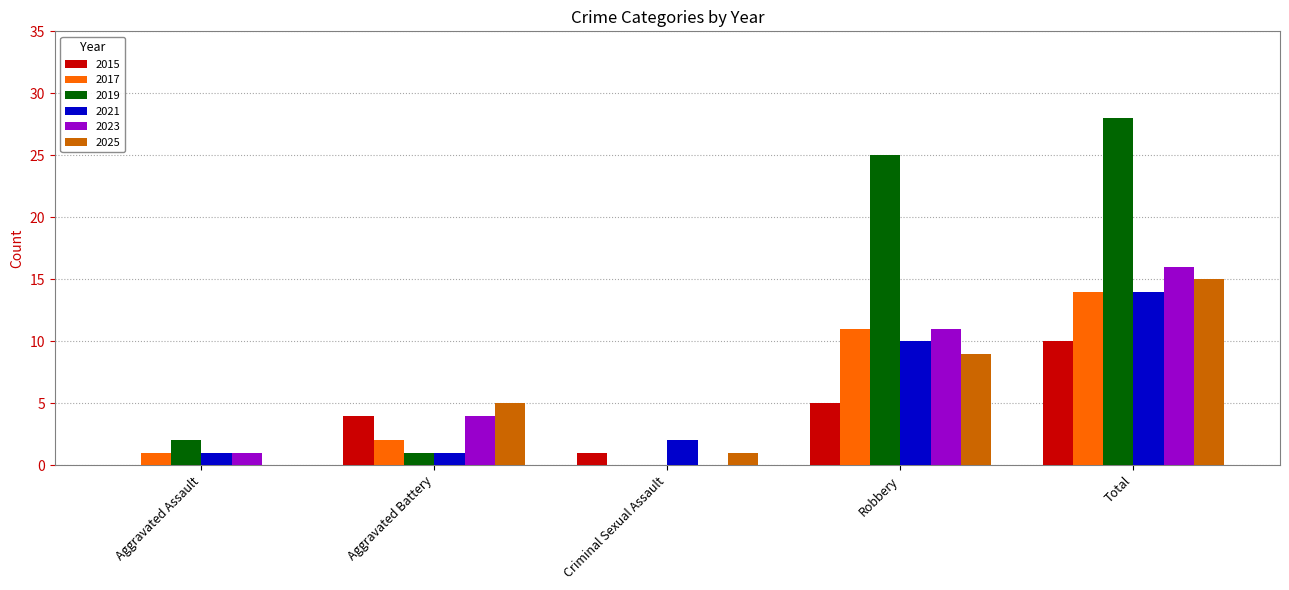

Where is 2015 nearest to the value 5?

Robbery